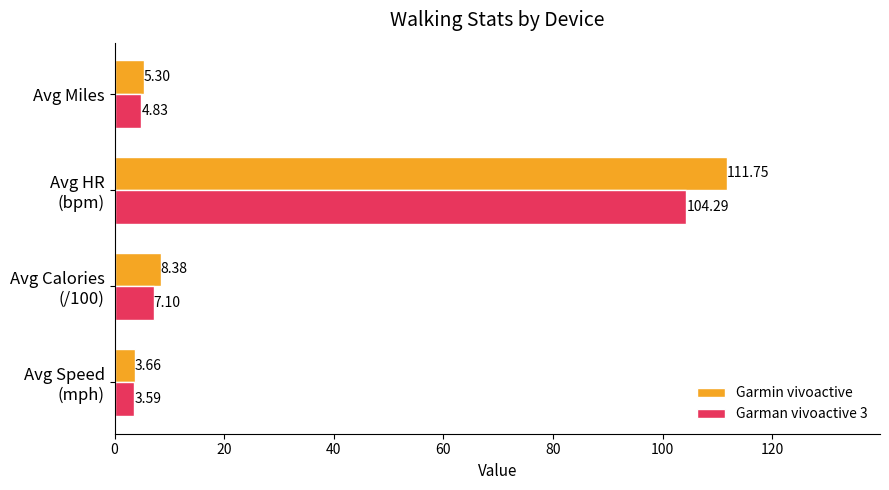

What is the difference between the maximum and minimum values in the Garmin vivoactive series?

108.1